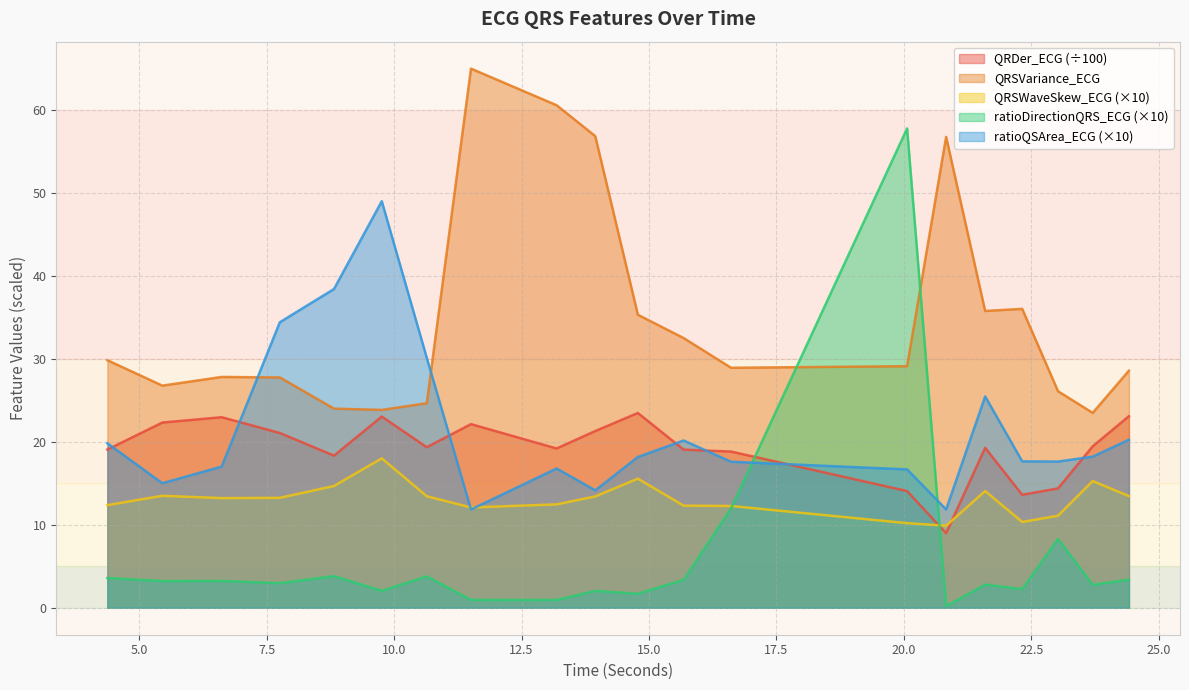

What is the label of the 7th point from the right?

20.0625